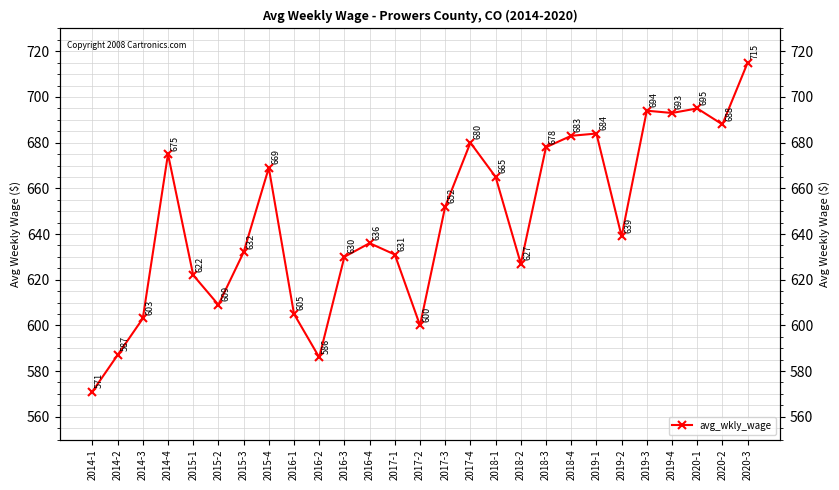

Reading right to left, what are all the values shown in this chart?

715	688	695	693	694	639	684	683	678	627	665	680	652	600	631	636	630	586	605	669	632	609	622	675	603	587	571